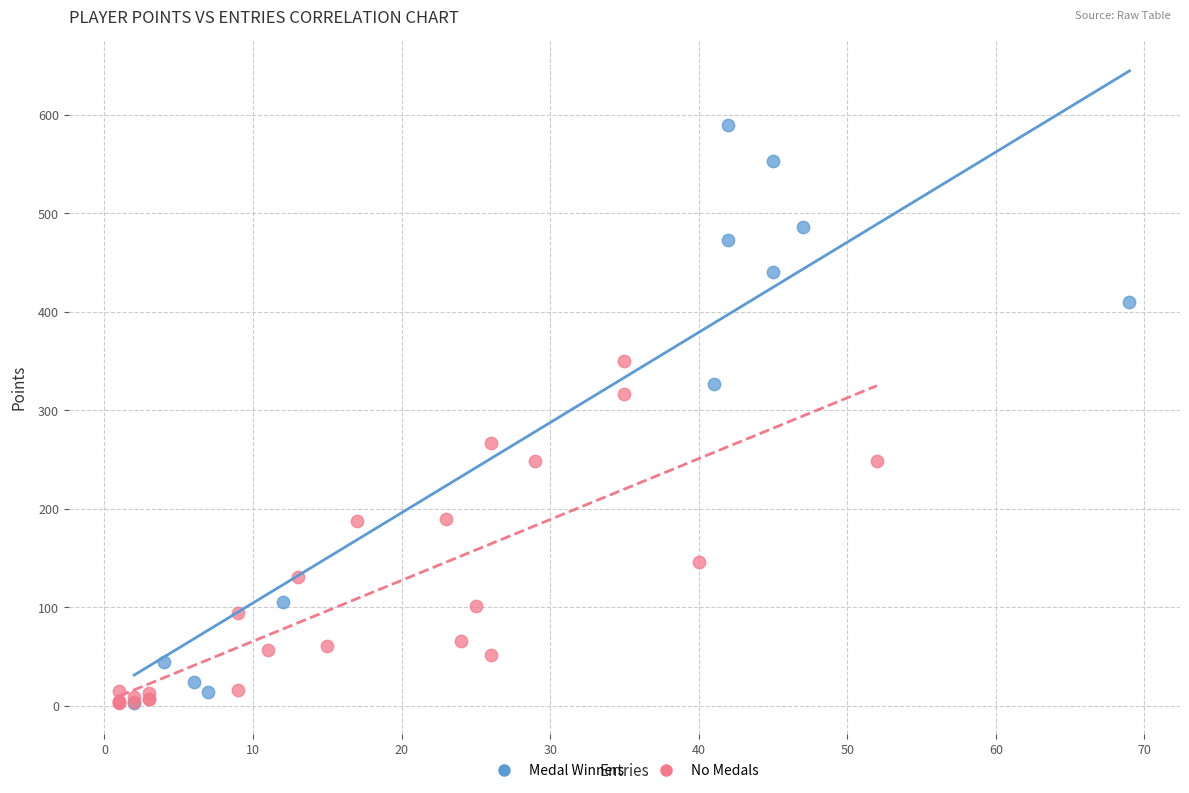

Which series has the largest Y range (max minus min)?

Medal Winners